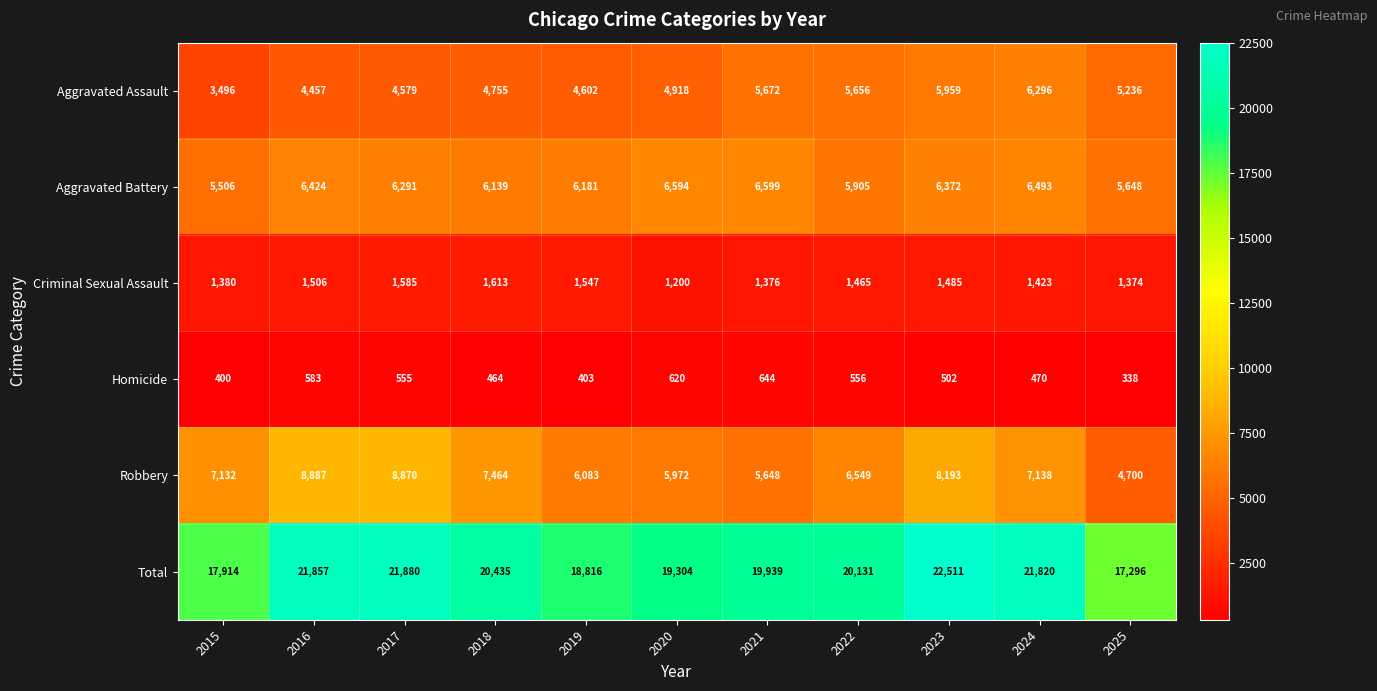

What is the approximate value of Total at 2017, to the nearest 100?

21900